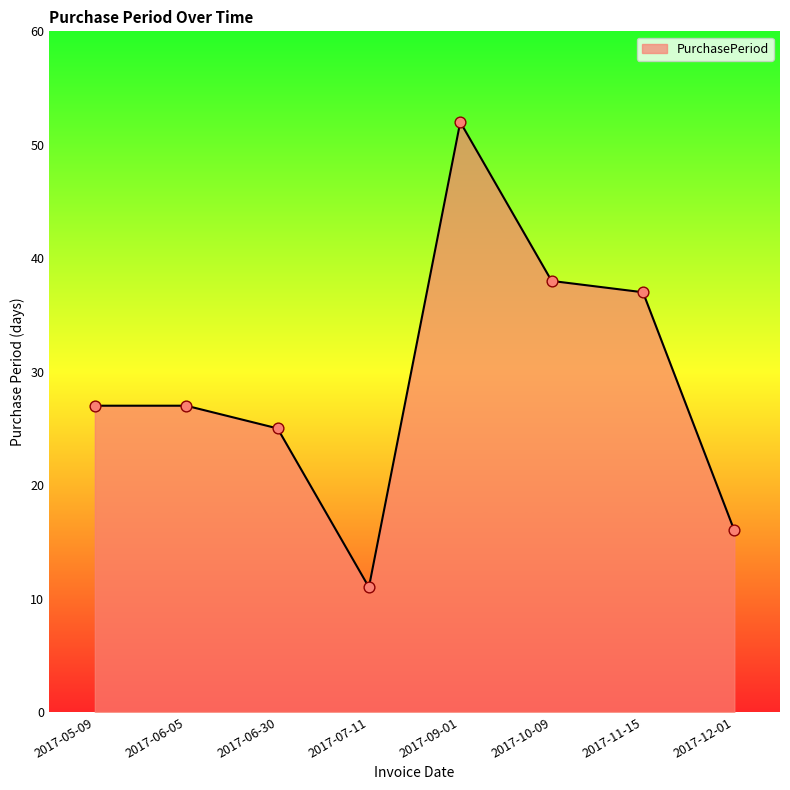

Approximately how many times larger is the value at 2017-07-11 compared to 2017-06-05?

0.4